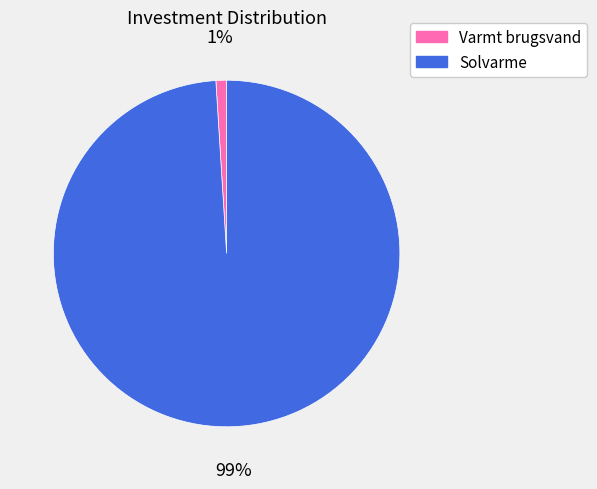

The Solvarme slice represents 99% of the pie. True or false?

True